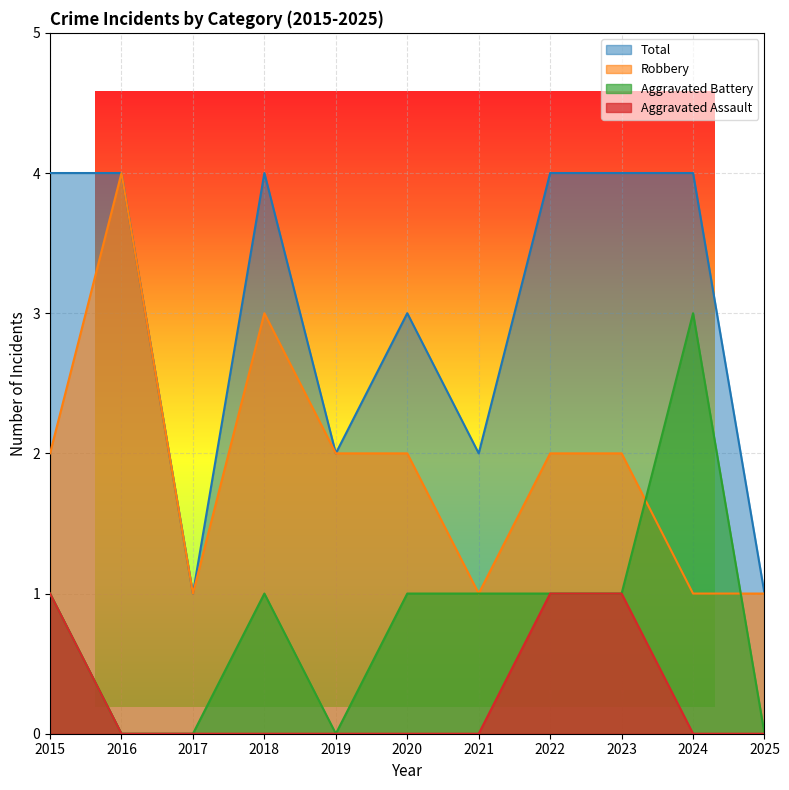

Rank the categories by Aggravated Battery value from lowest to highest.

2016, 2017, 2019, 2025, 2015, 2018, 2020, 2021, 2022, 2023, 2024